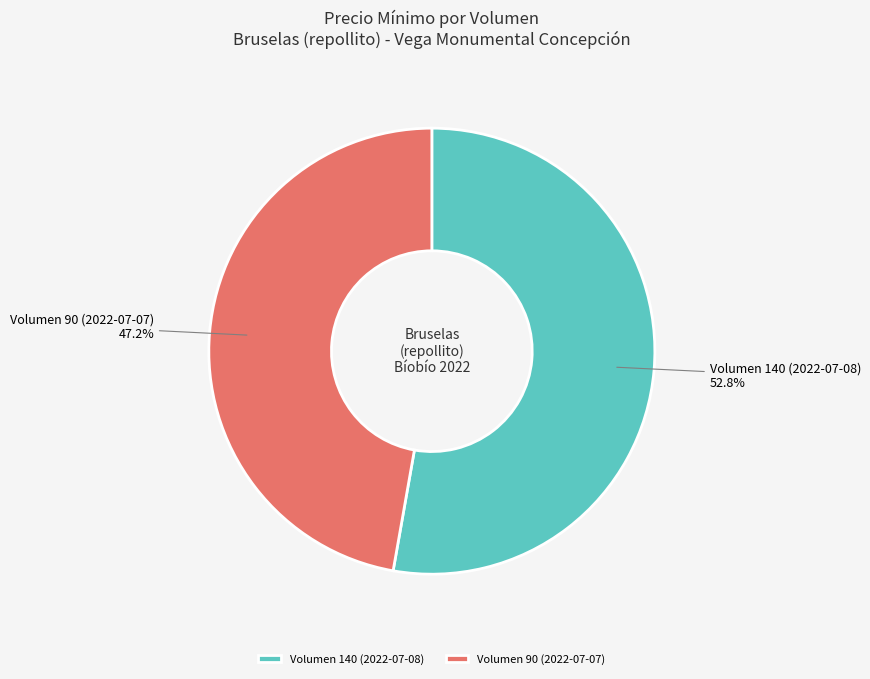

Is it true that Volumen 140 (2022-07-08) is 61% of the pie?

False